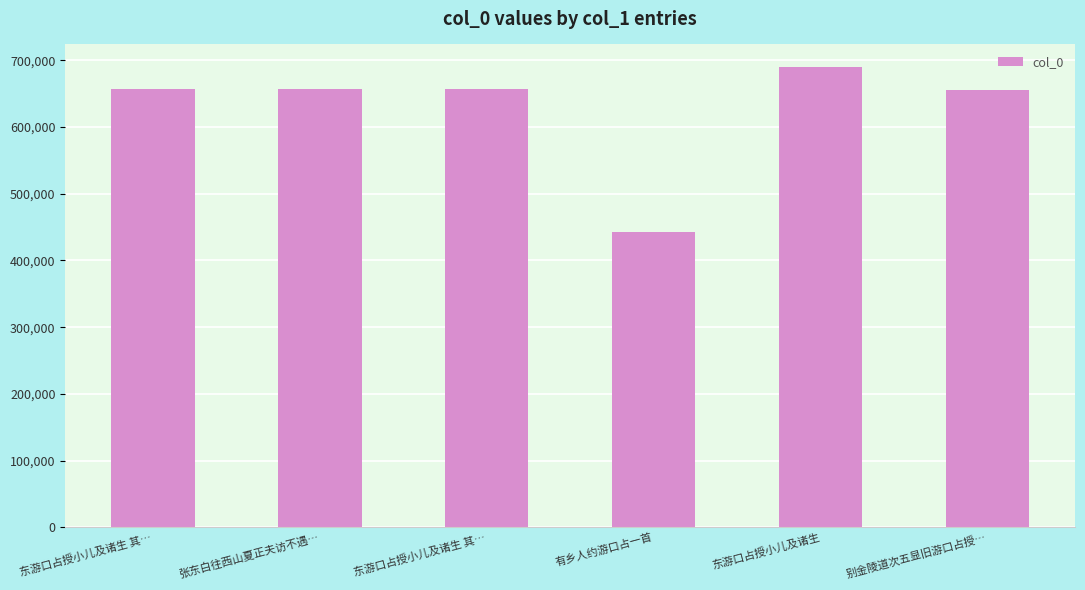

Does the chart contain any negative values?

No